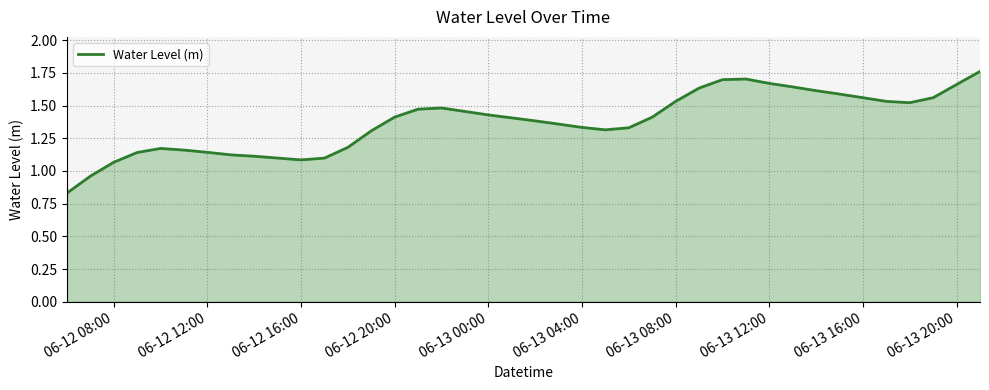

What is the difference between the maximum and minimum values?

0.9